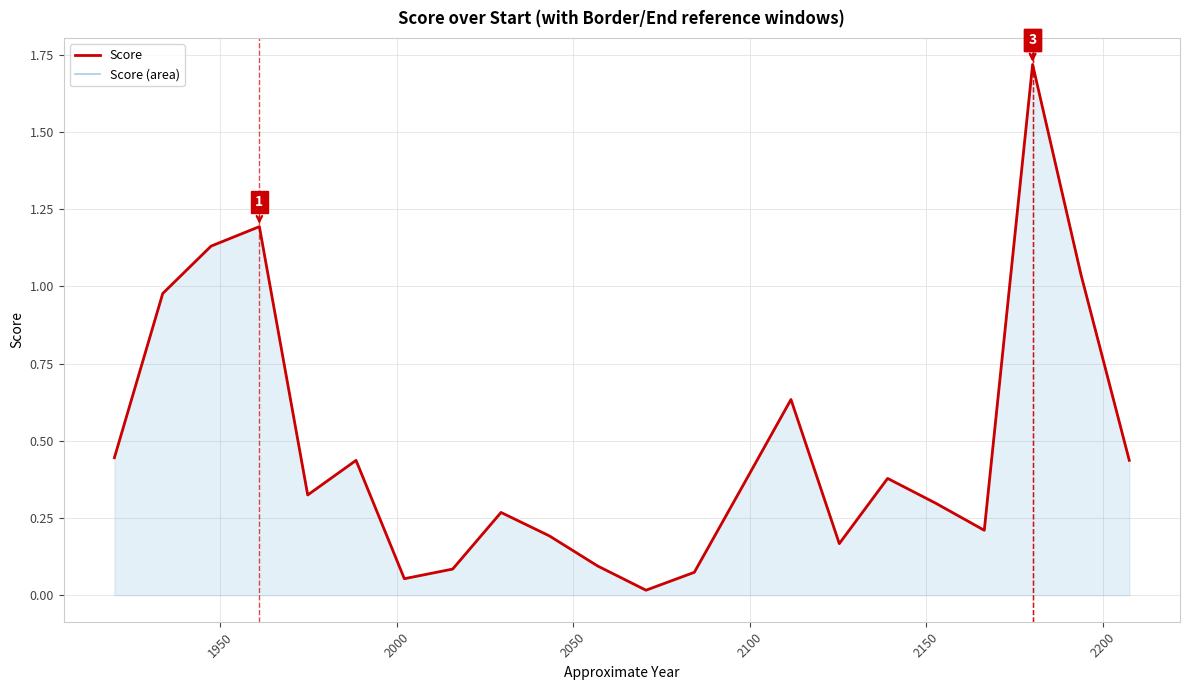

What is the greatest value displayed?

1.7